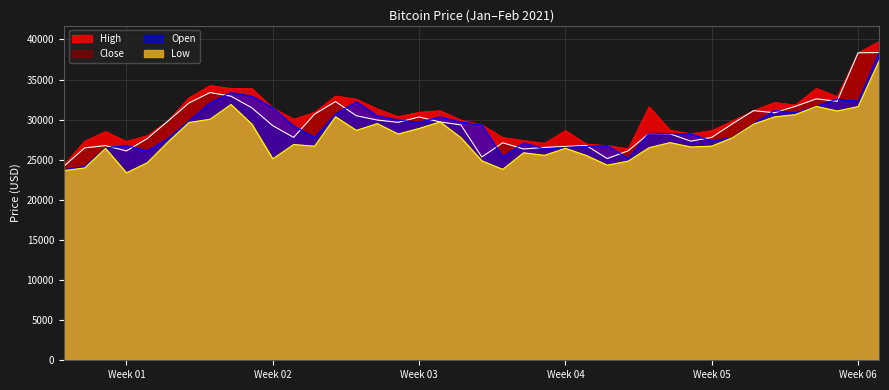

What is the value of the High point at the 3rd from the left?

28519.6